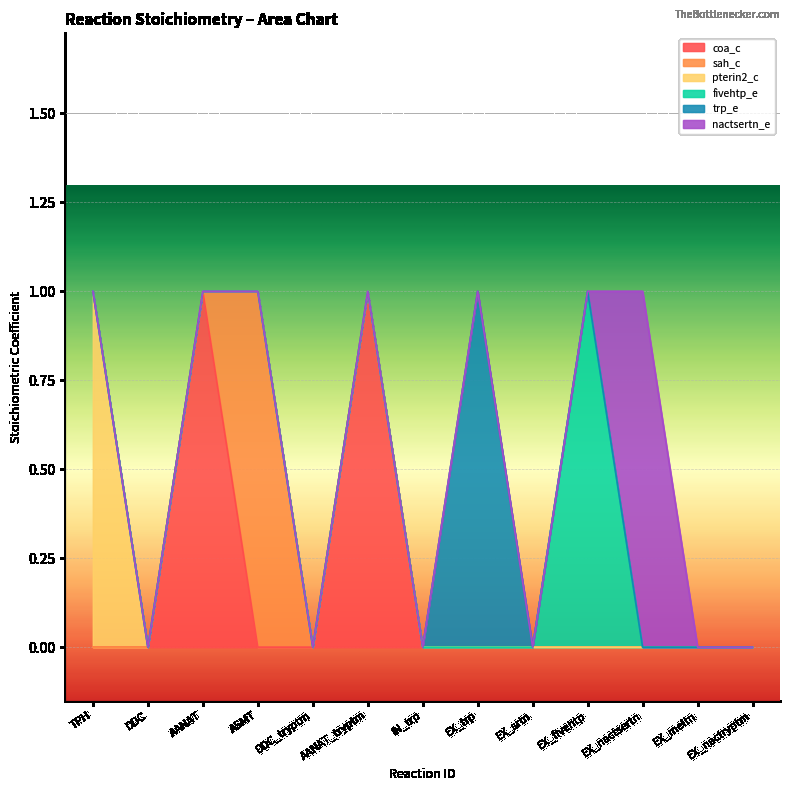

Where is the first local maximum for nactsertn_e?

EX_nactsertn